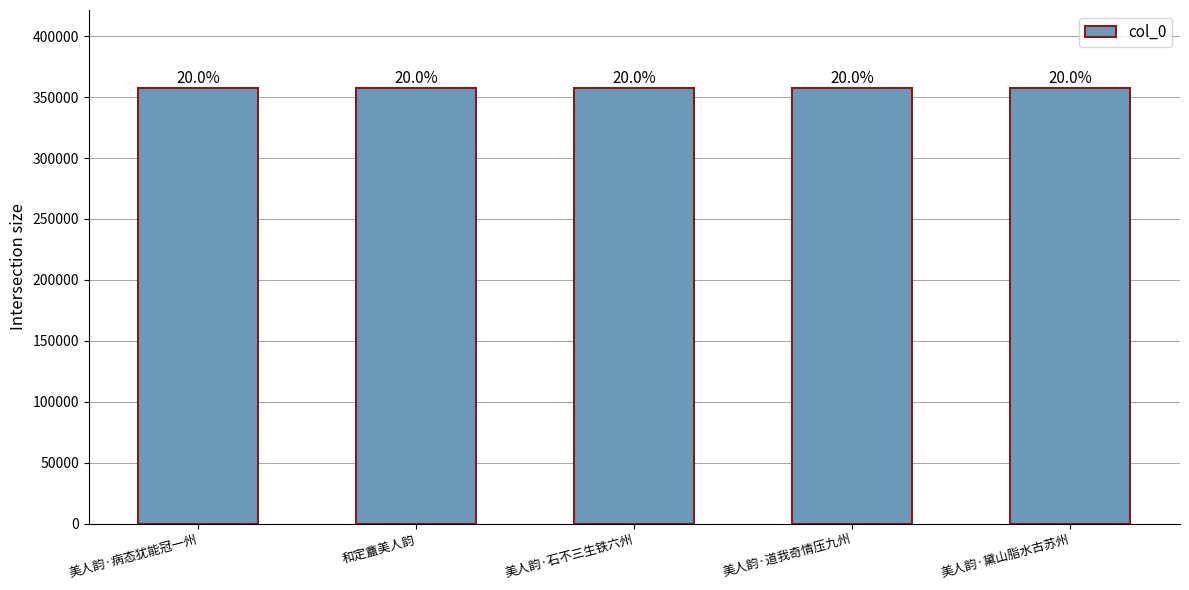

What value does the data have at 美人韵·石不三生铁六州, to the nearest 50?

357200